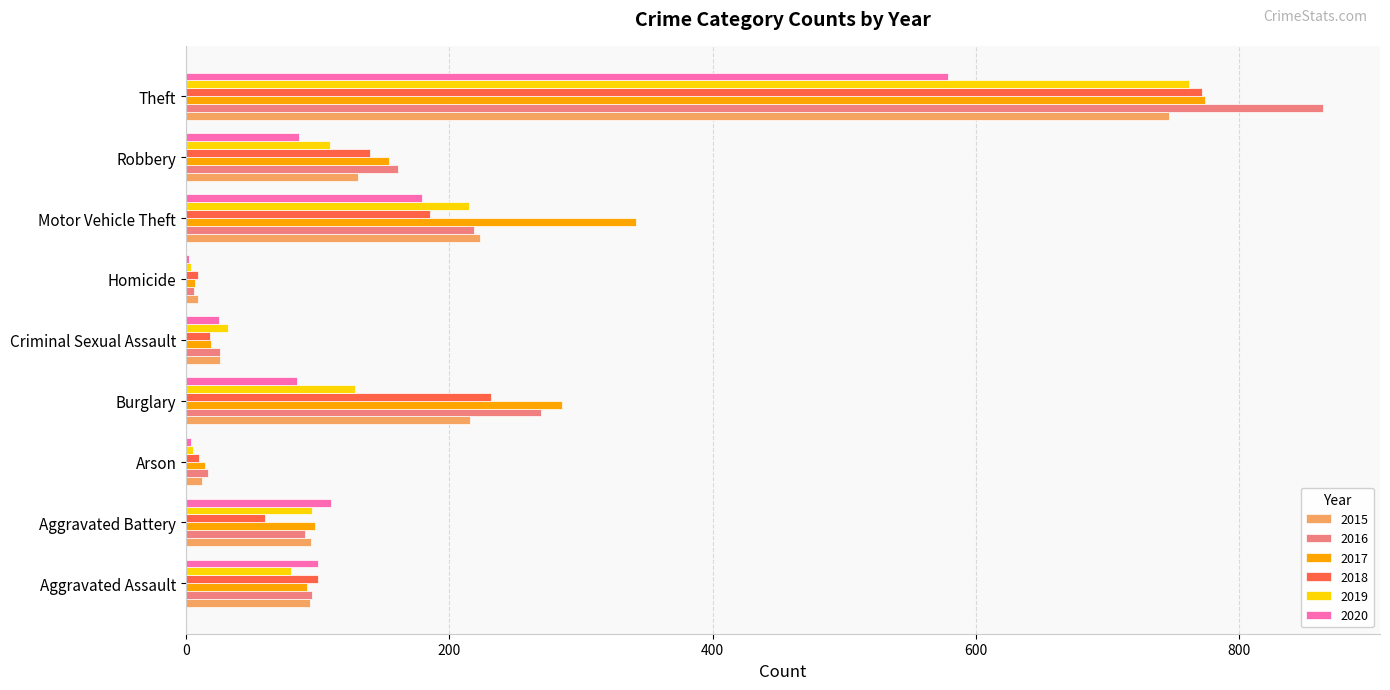

What is the difference between the 2016 values at Aggravated Assault and Aggravated Battery?

6